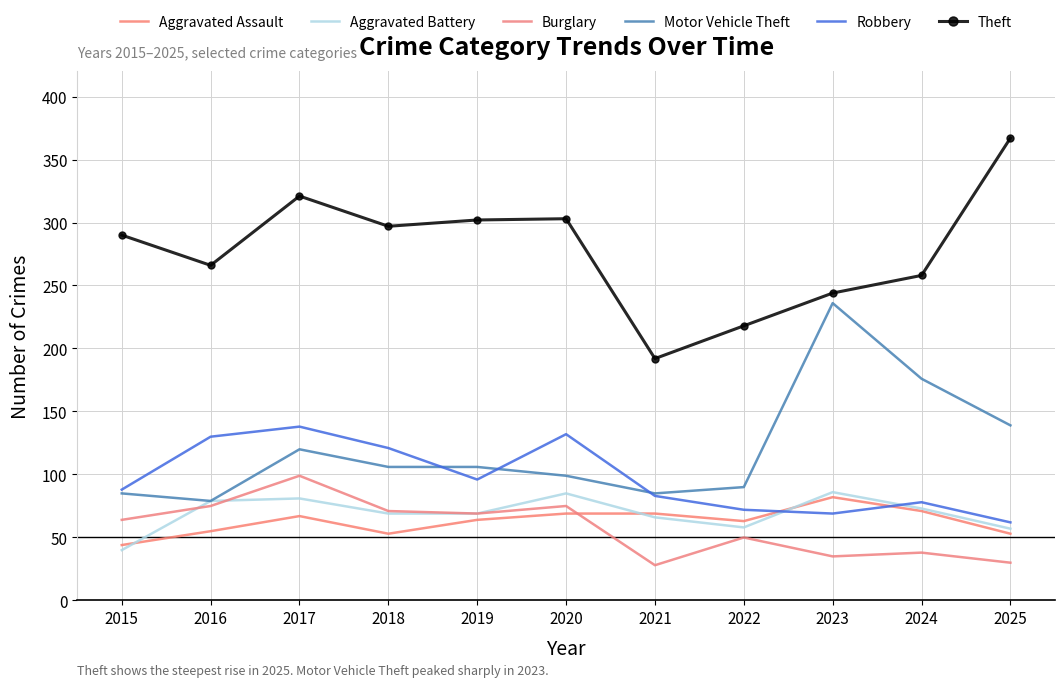

Where is the first local minimum for Theft?

2016